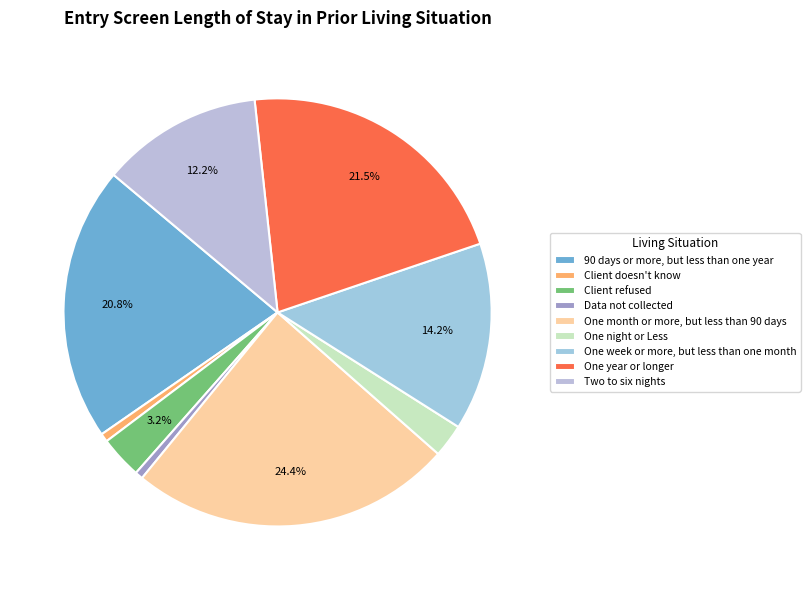

What percentage is the Data not collected slice, to the nearest percent?

1%